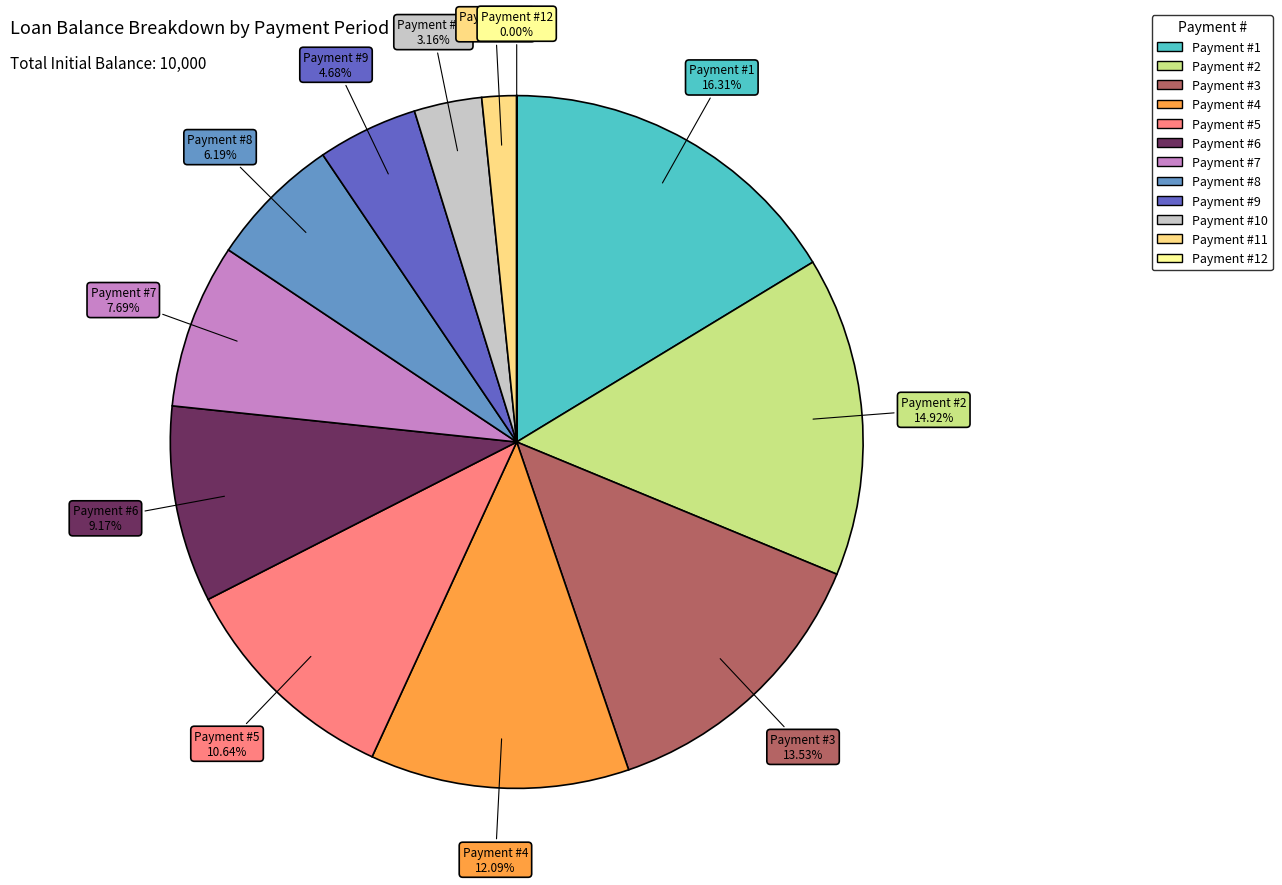

Is there a majority slice in this chart?

No